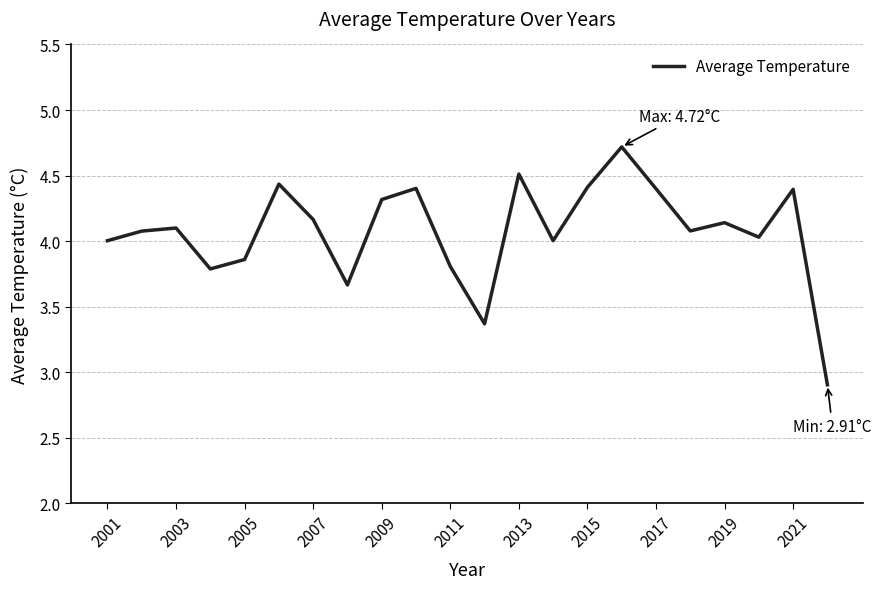

What is the greatest value displayed?

4.7